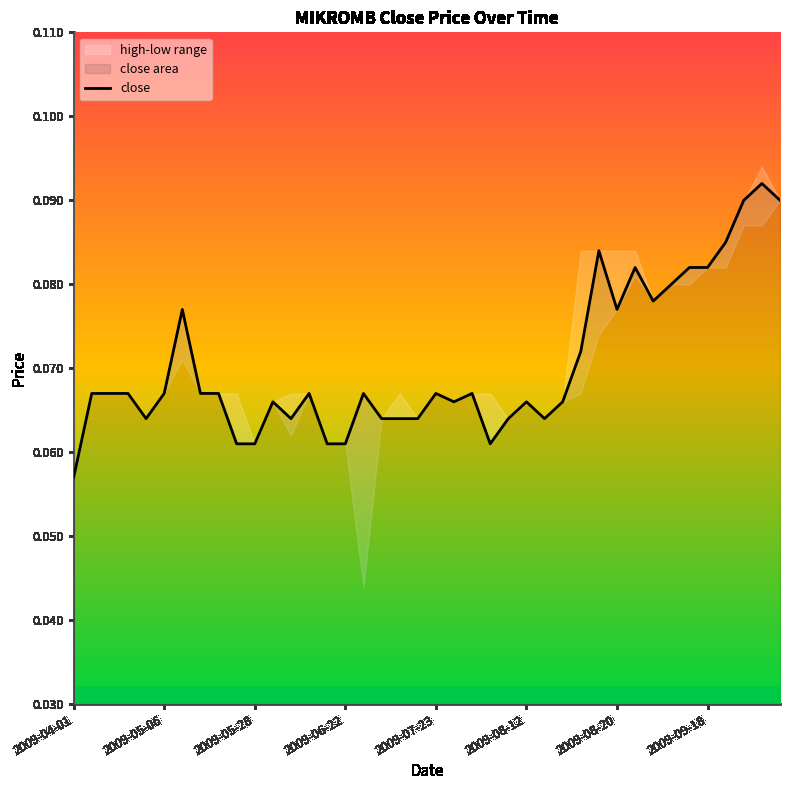

What is the minimum value shown in the chart?

0.1